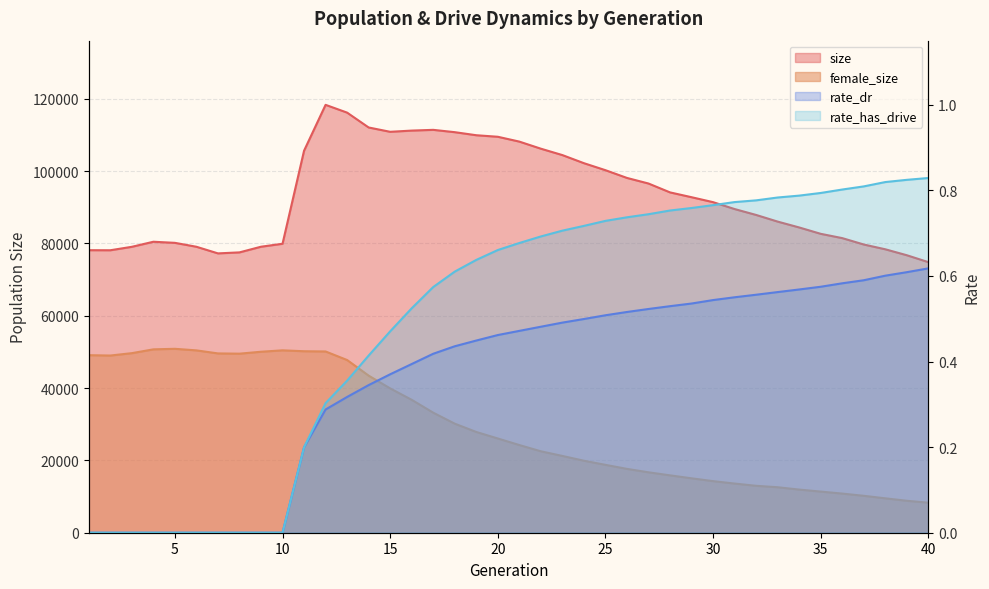

What are all the series names shown in the legend?

size, female_size, rate_dr, rate_has_drive